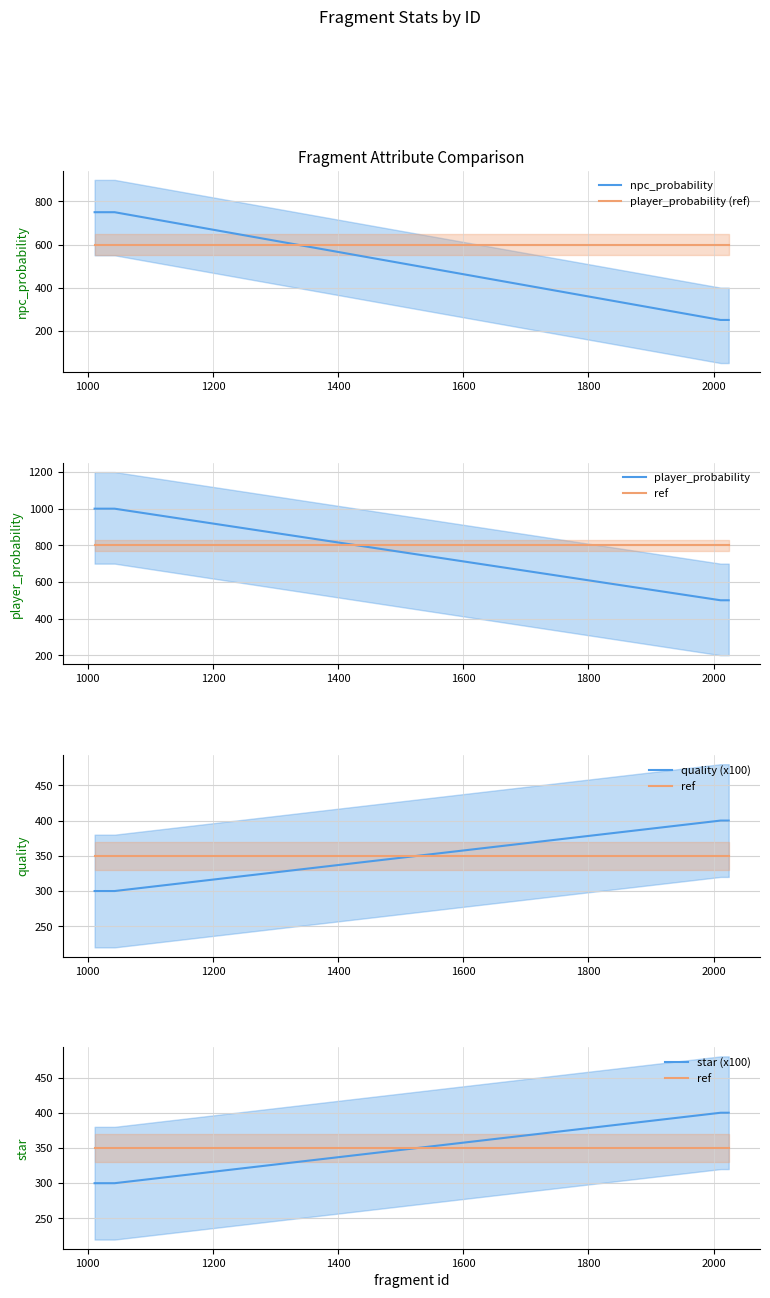

How many times do npc_probability and player_probability (ref) cross each other?

1